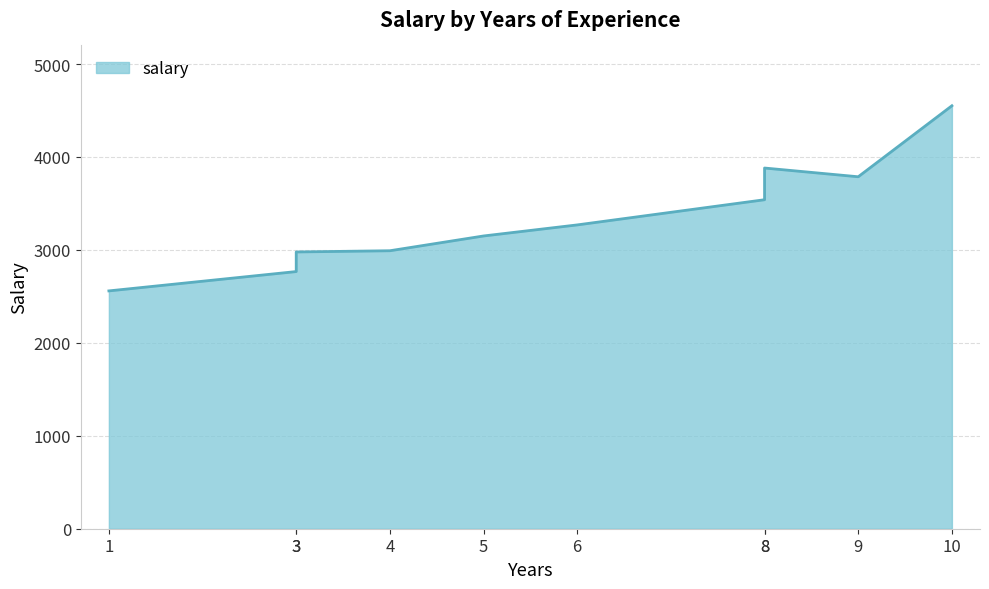

Which has a higher value, 3 or 4?

4